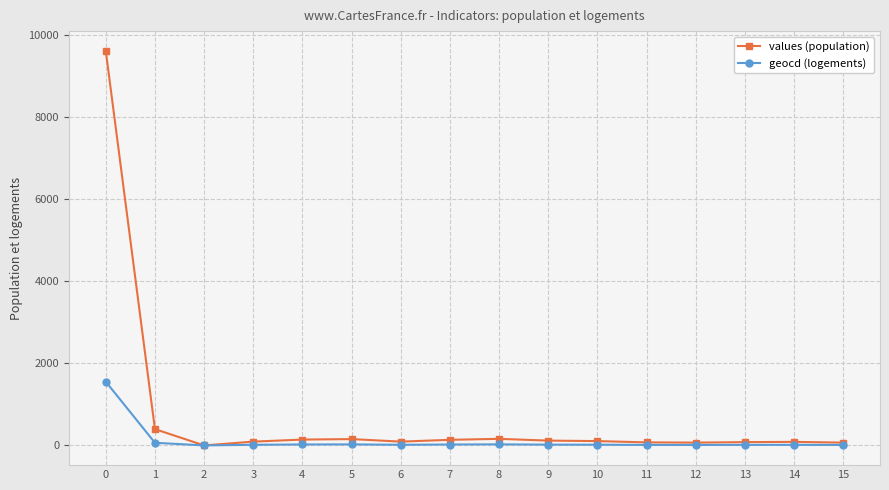

What is the value of the geocd (logements) point at the 9th from the left?

26